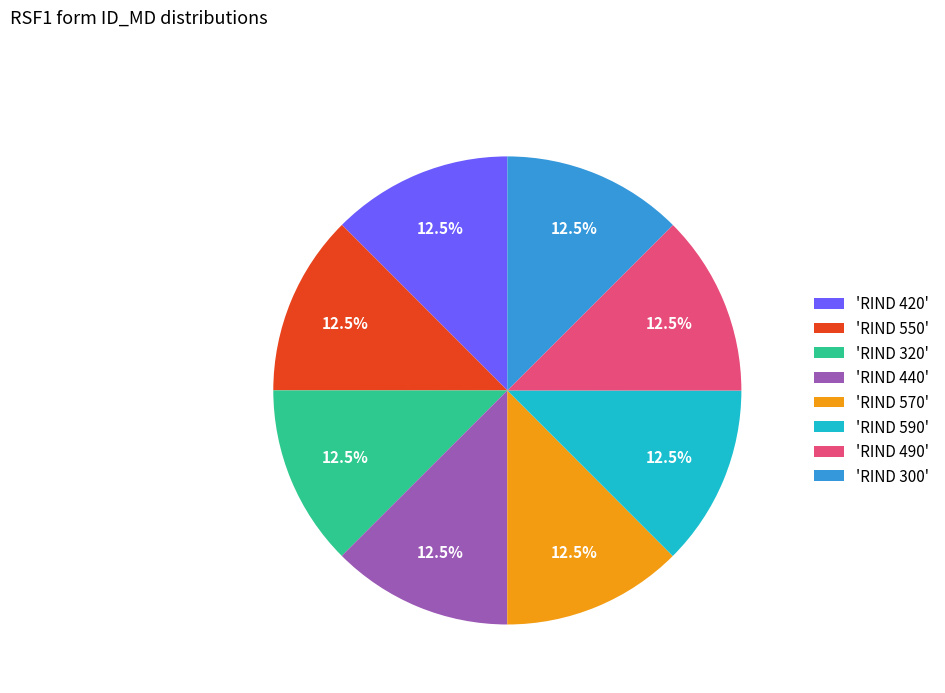

What portion of the pie excludes 'RIND 570'?

87.5%